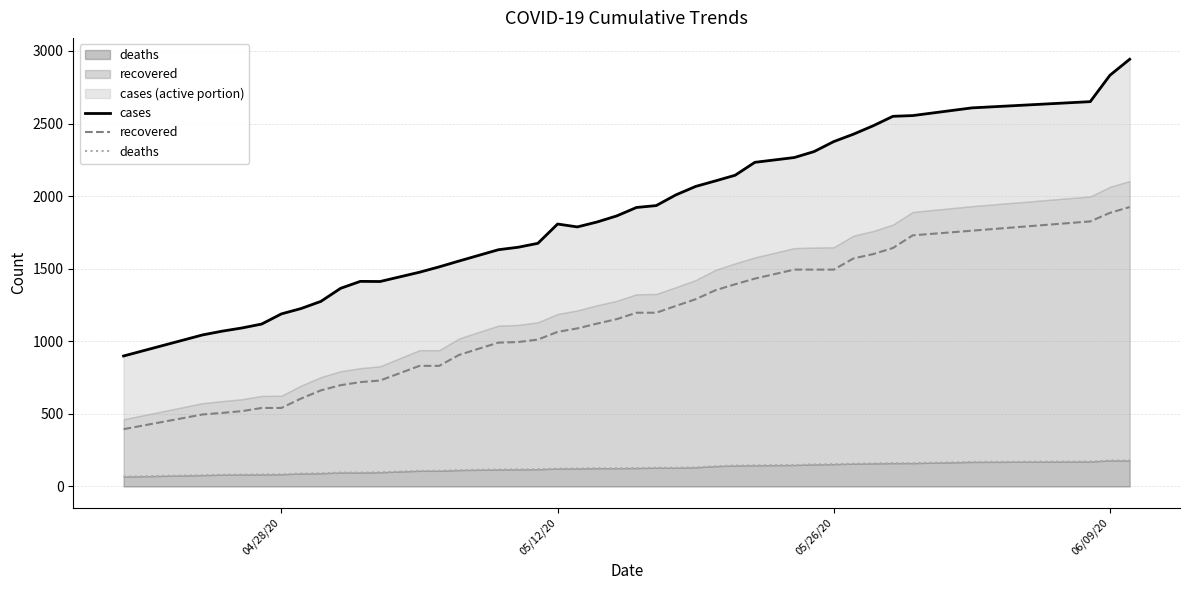

What is the value of the recovered point at the 1st from the left?

395